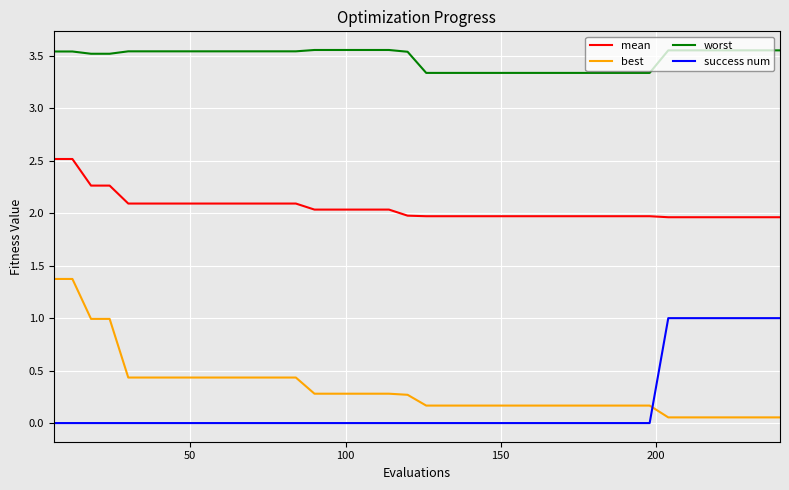

True or false: worst and best cross at least once.

False